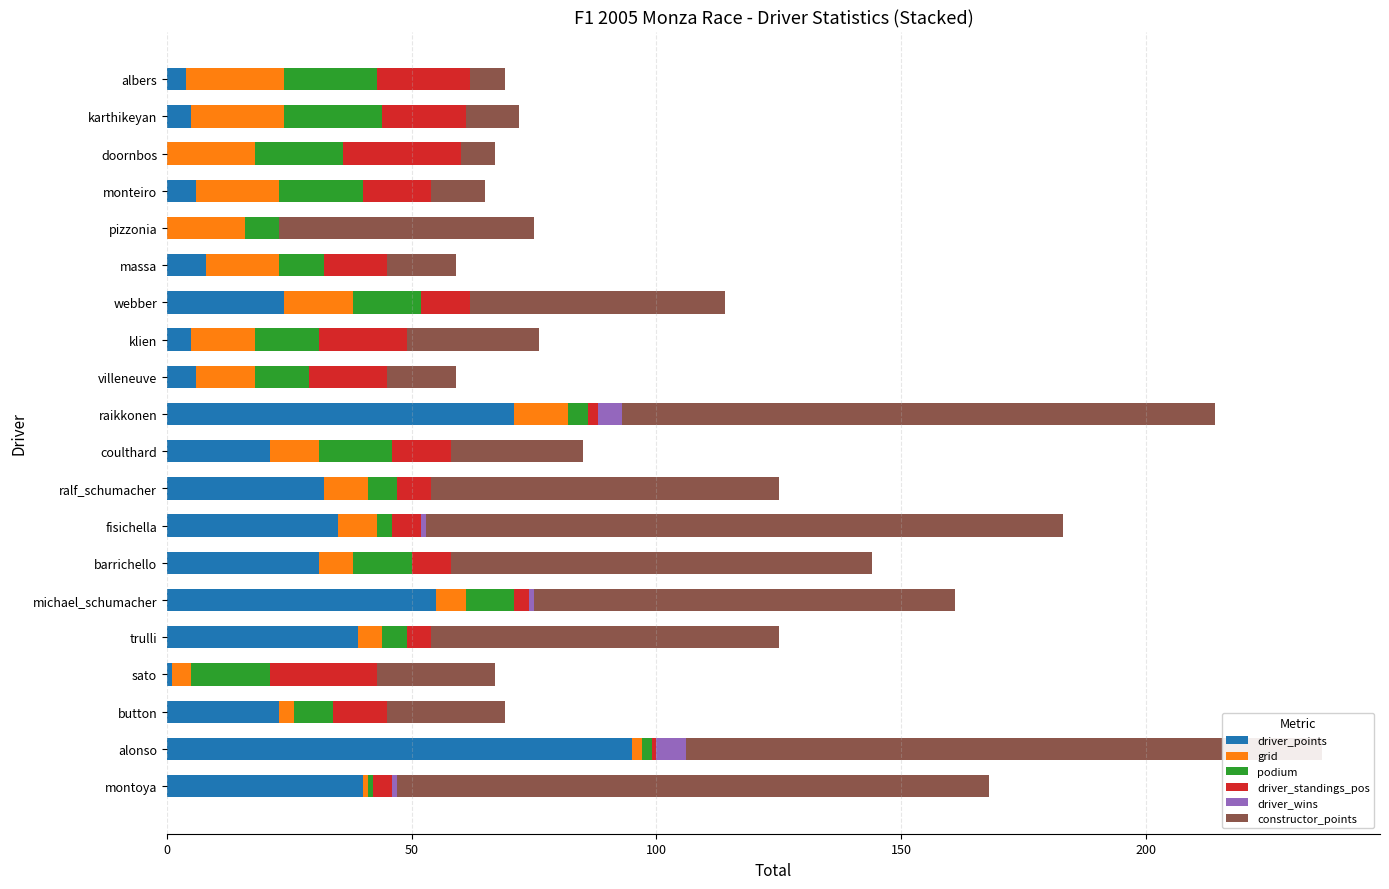

How many bars are there in total?

120